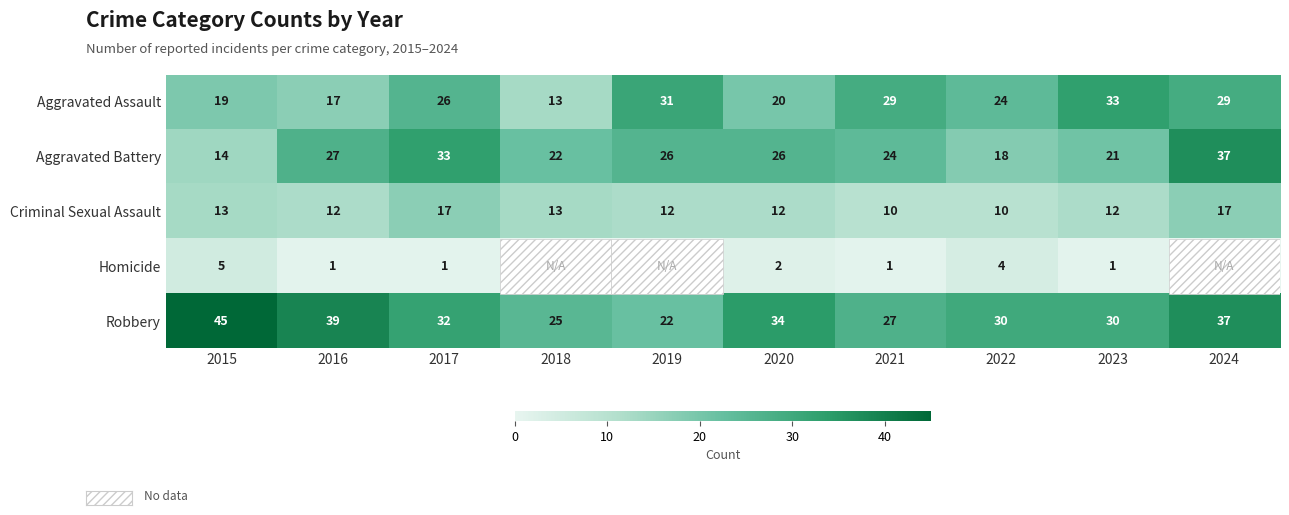

Rank the series at 2020 from highest to lowest value.

Robbery, Aggravated Battery, Aggravated Assault, Criminal Sexual Assault, Homicide